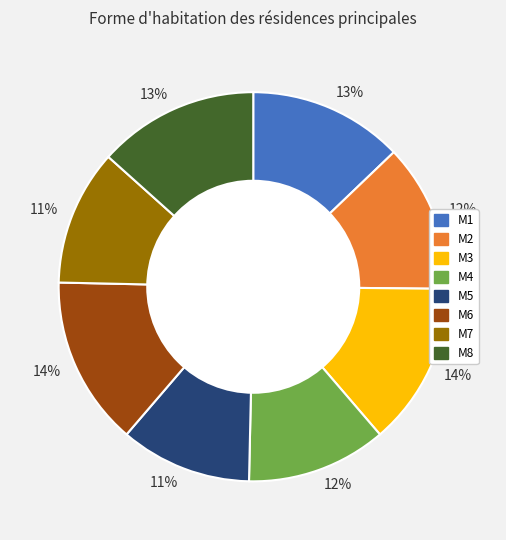

Does any single category account for the majority?

No